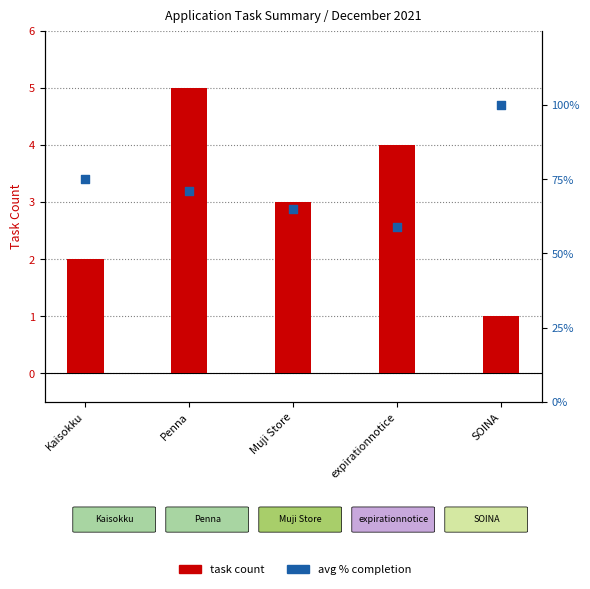

What are all the series names shown in the legend?

Task Count, Avg % Completion